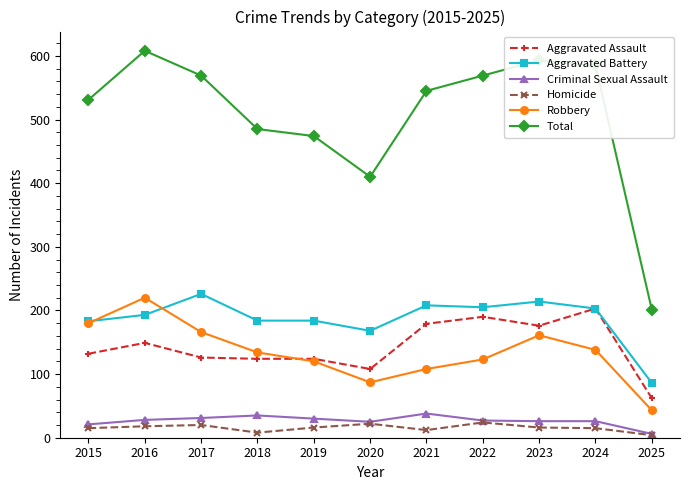

Is it true that Aggravated Battery equals 45 at 2020?

False